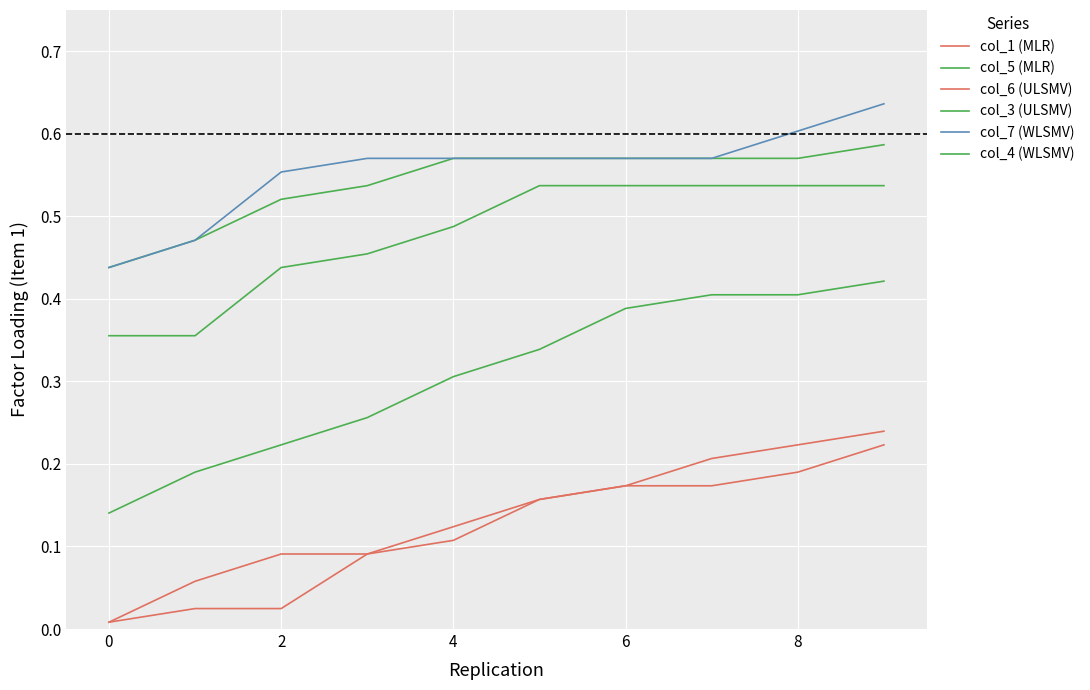

Does the chart have visible grid lines?

Yes